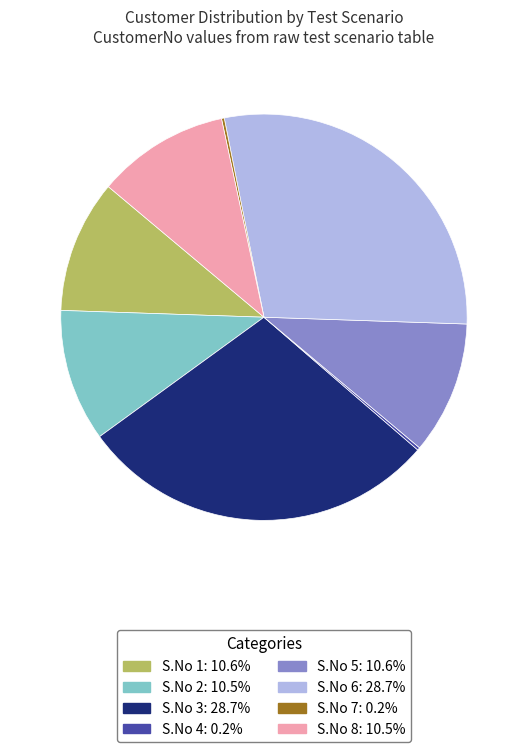

Is there any slice that represents more than half of the pie?

No